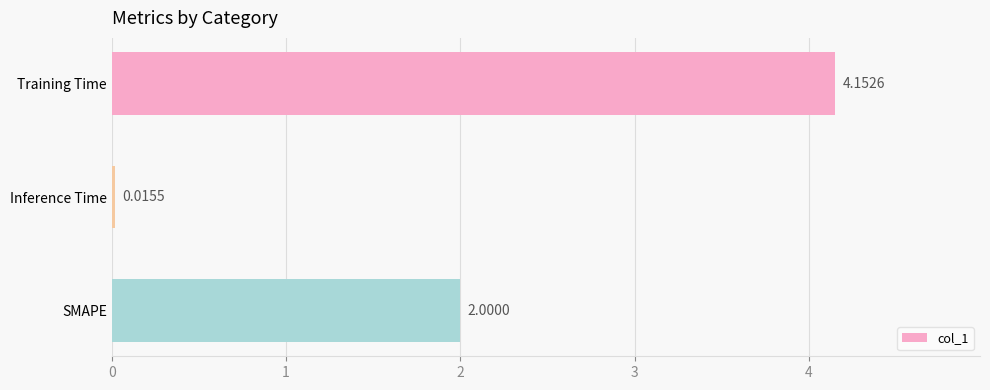

List the labels in order of value, largest first.

Training Time, SMAPE, Inference Time